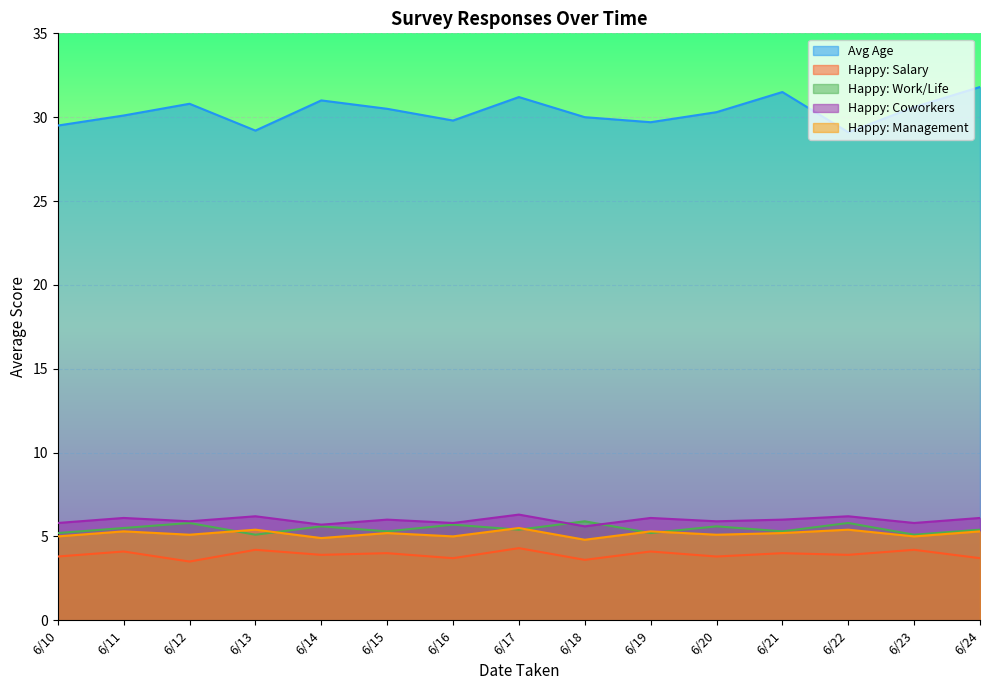

What is the sum of all Happy: Coworkers values?

89.5